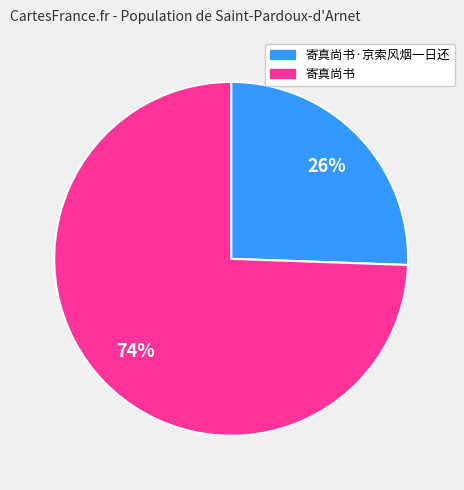

Count the number of slices in the pie.

2